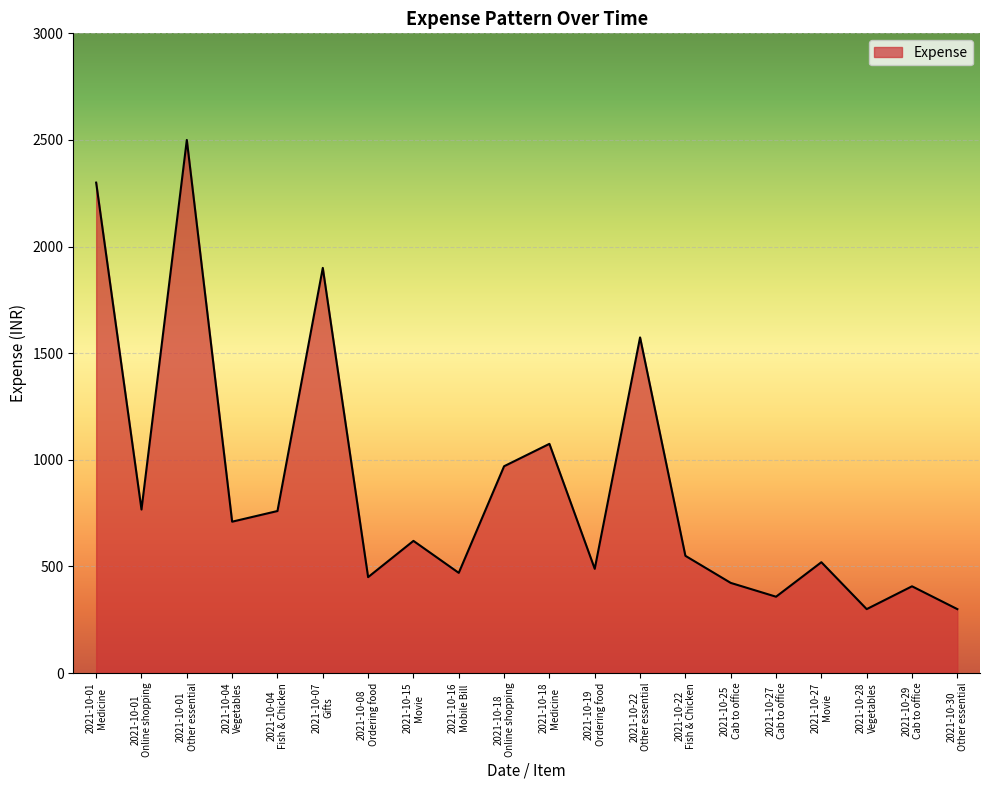

What is the minimum value shown in the chart?

300.0